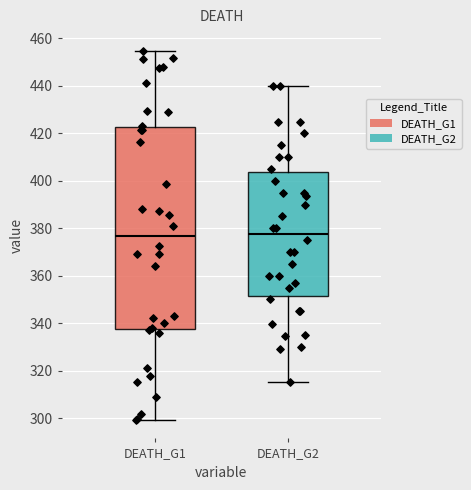

Reading left to right, read every box against the y-axis: the position of its median line, the range the box covers, and the ends of its whiskers. The values are not printed on the chart, so give them approximately, as read against the axis.

DEATH_G1: median 376, box 338 to 422, whiskers 300 to 454
DEATH_G2: median 378, box 352 to 404, whiskers 316 to 440